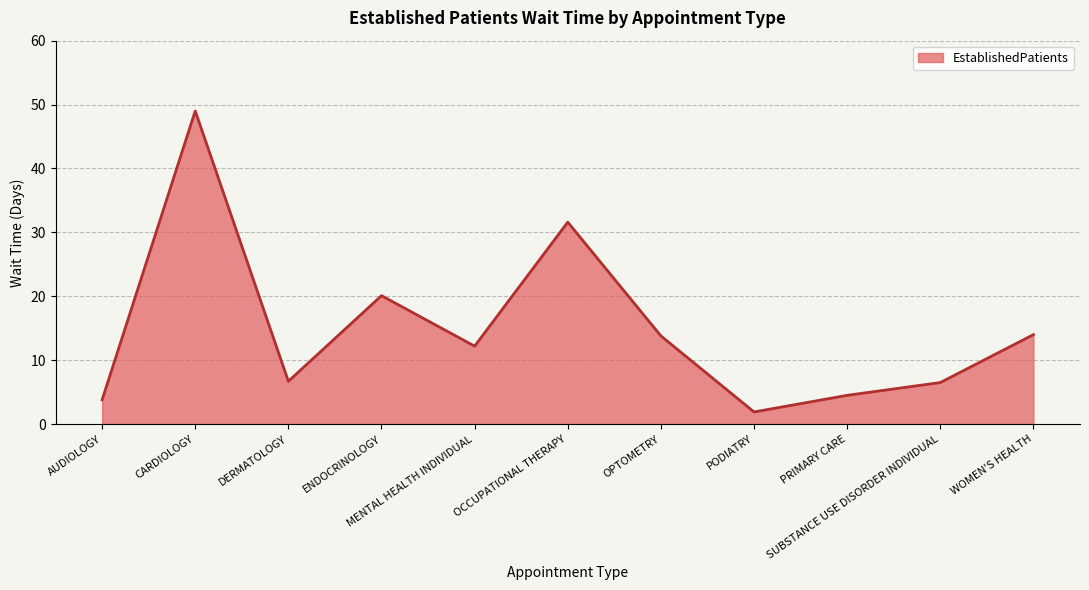

Approximately how many times larger is the value at SUBSTANCE USE DISORDER INDIVIDUAL compared to DERMATOLOGY?

1.0